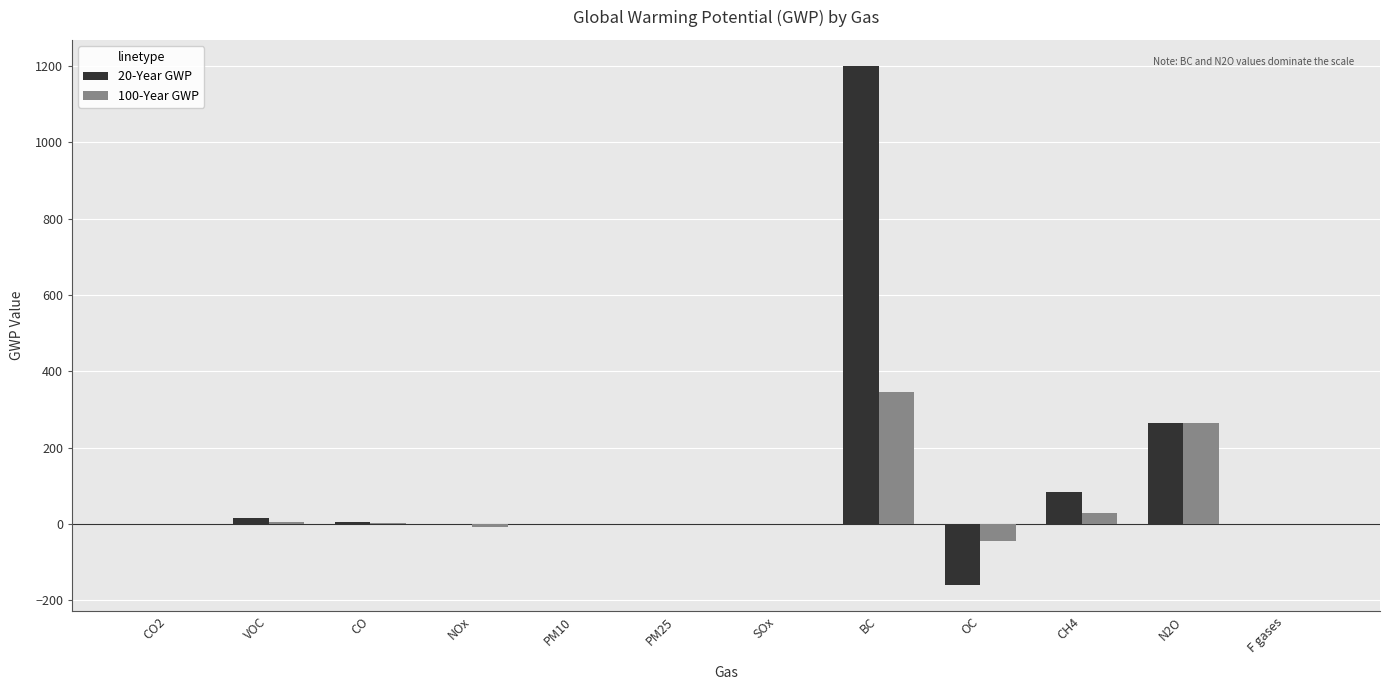

At which label does 100-Year GWP reach its peak?

BC